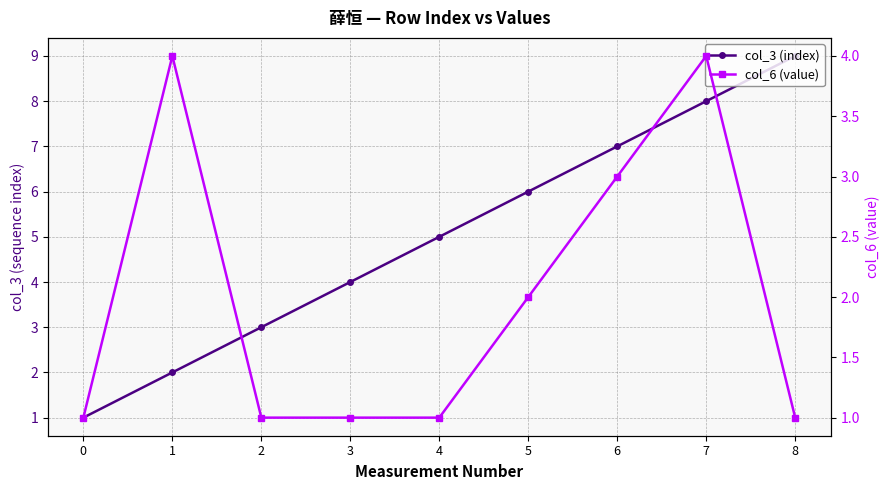

What is the average value of the col_6 (value) series?

2